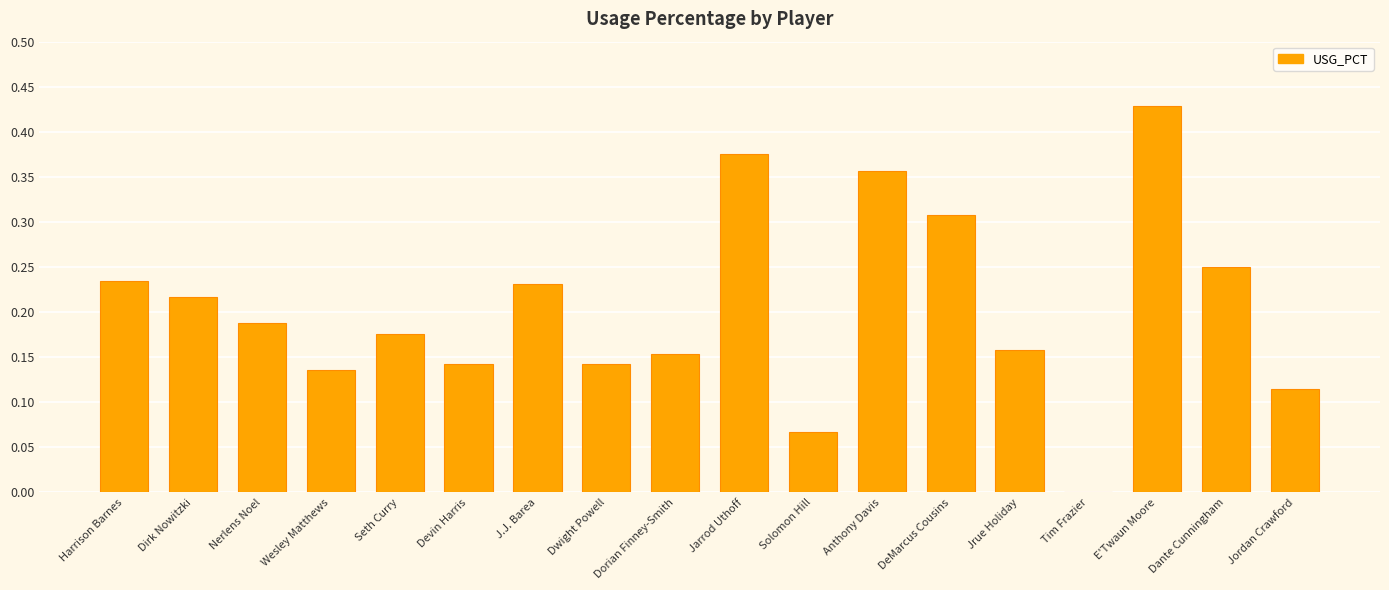

Which has a higher value, Dirk Nowitzki or Seth Curry?

Dirk Nowitzki